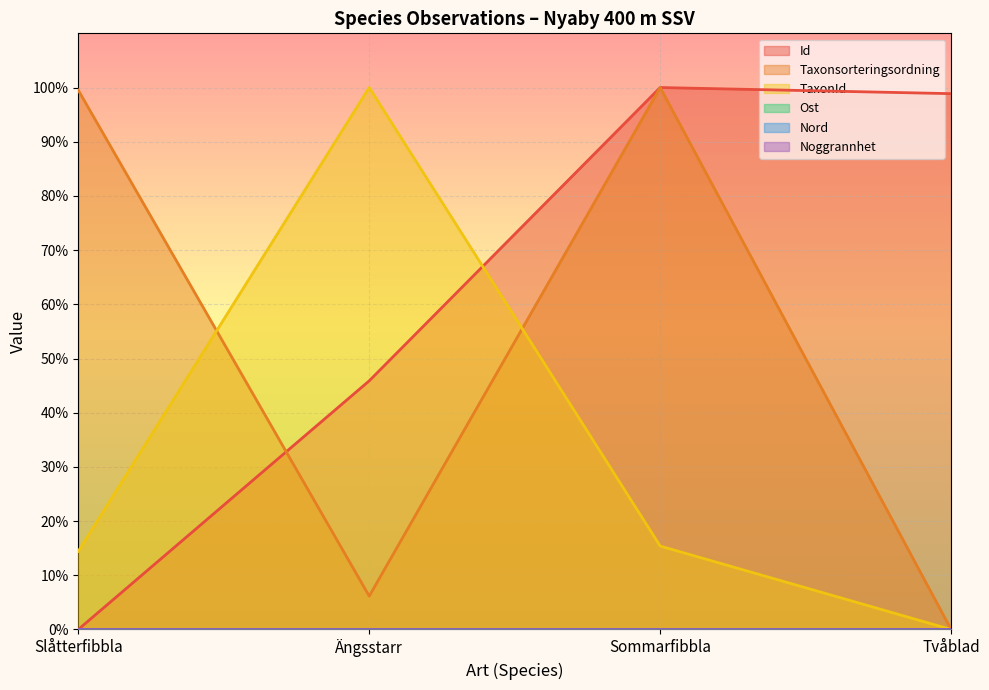

What is the difference between the second highest and second lowest values in the Taxonsorteringsordning series?

93.4